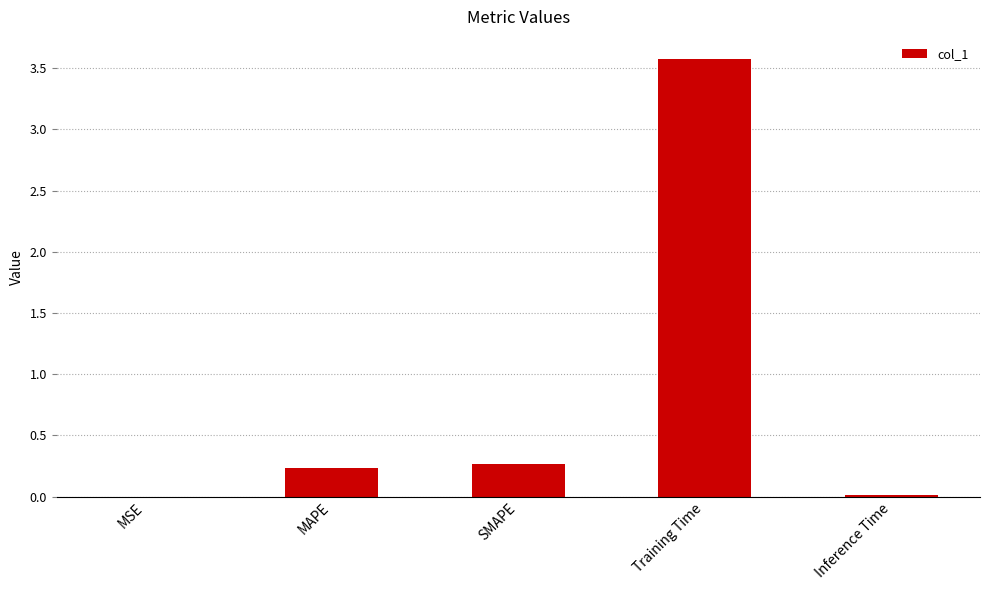

What is the sum of all values?

4.1